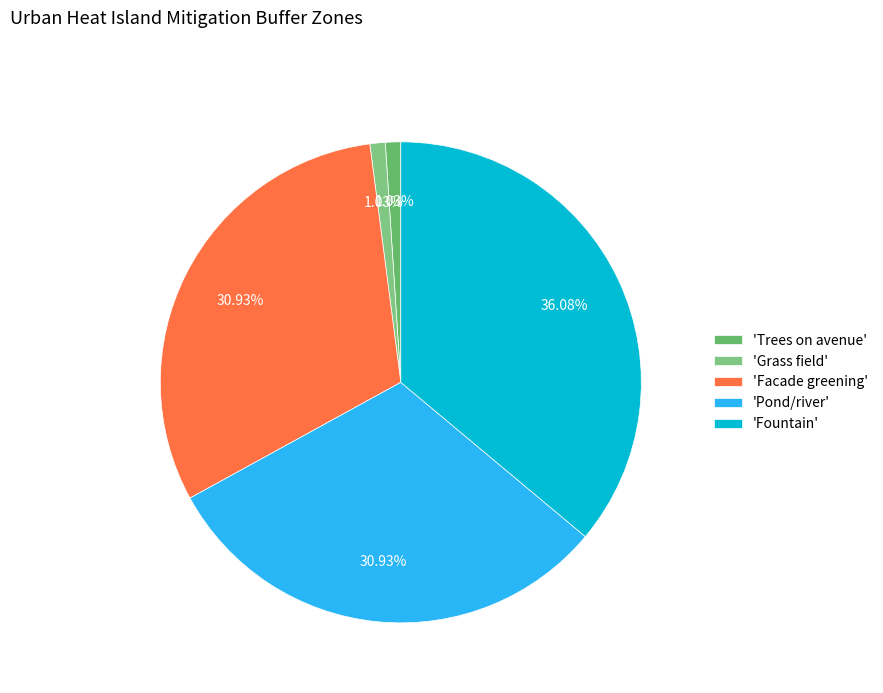

To the nearest percent, what is the average slice percentage?

20%